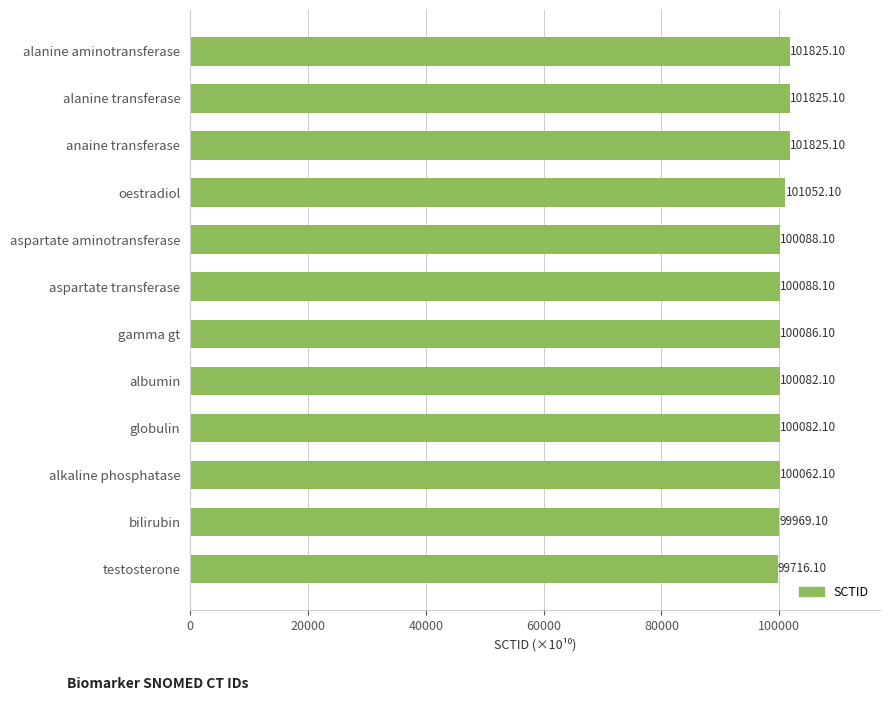

What is the label of the 7th bar from the top?

gamma gt